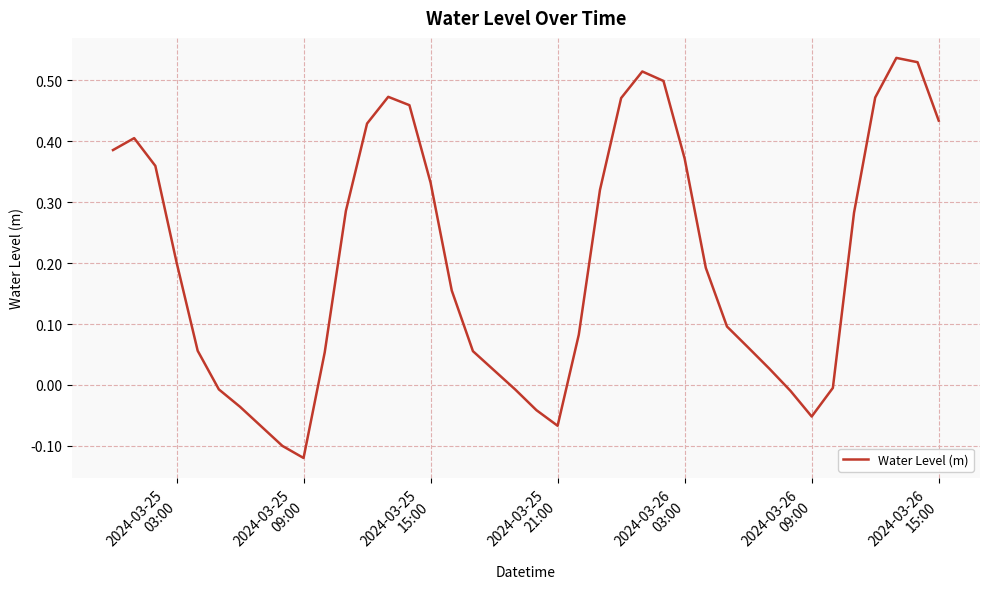

What is the difference between the maximum and minimum values?

0.7